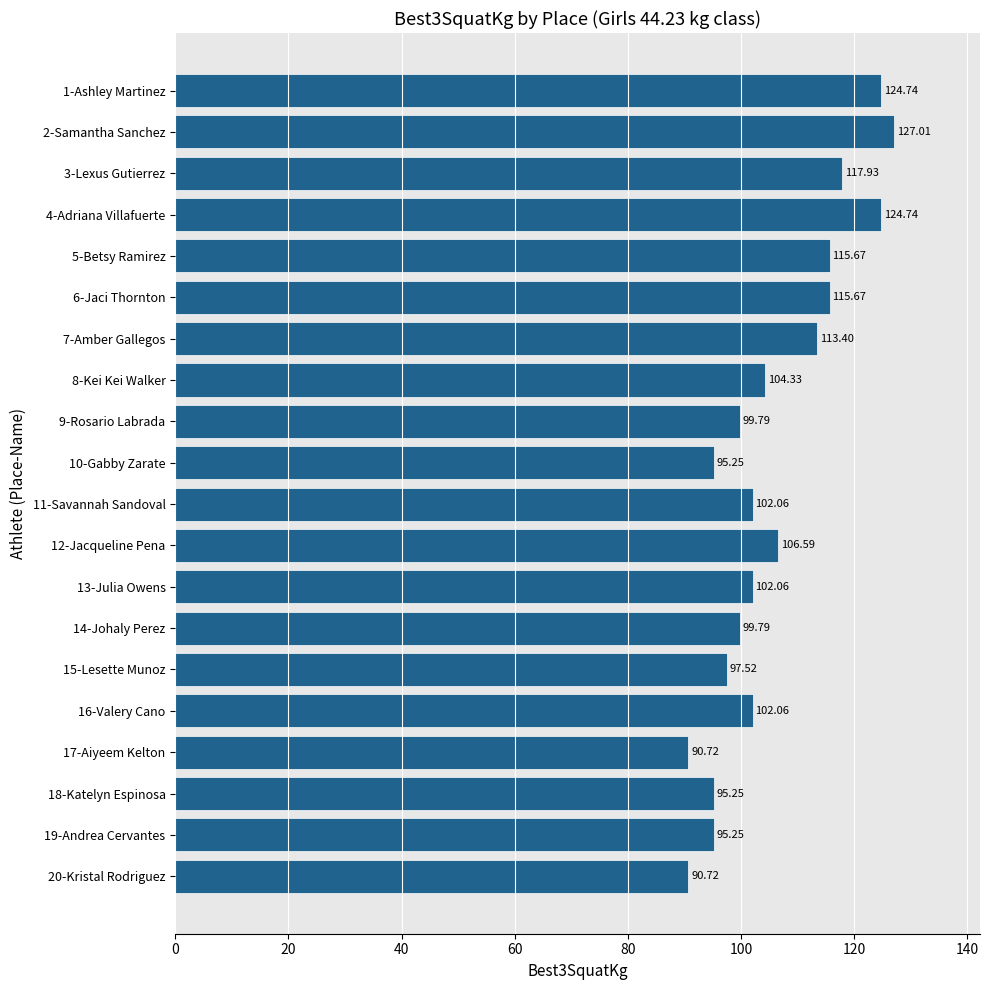

What is the difference between the maximum and minimum values?

36.3